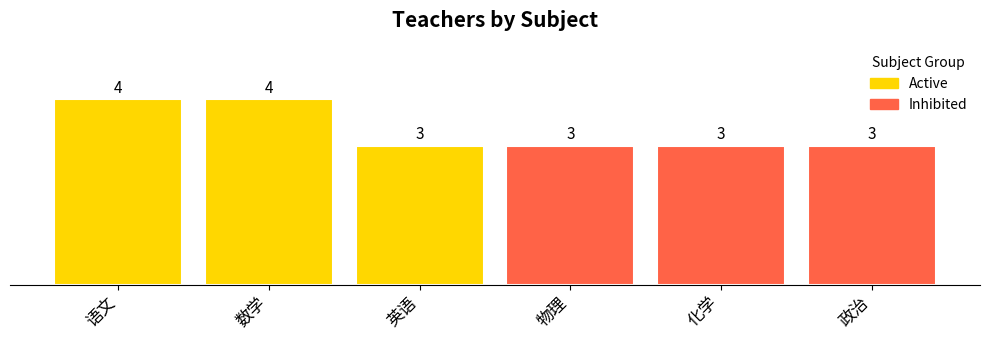

Rank the categories by value from highest to lowest.

语文, 数学, 英语, 物理, 化学, 政治